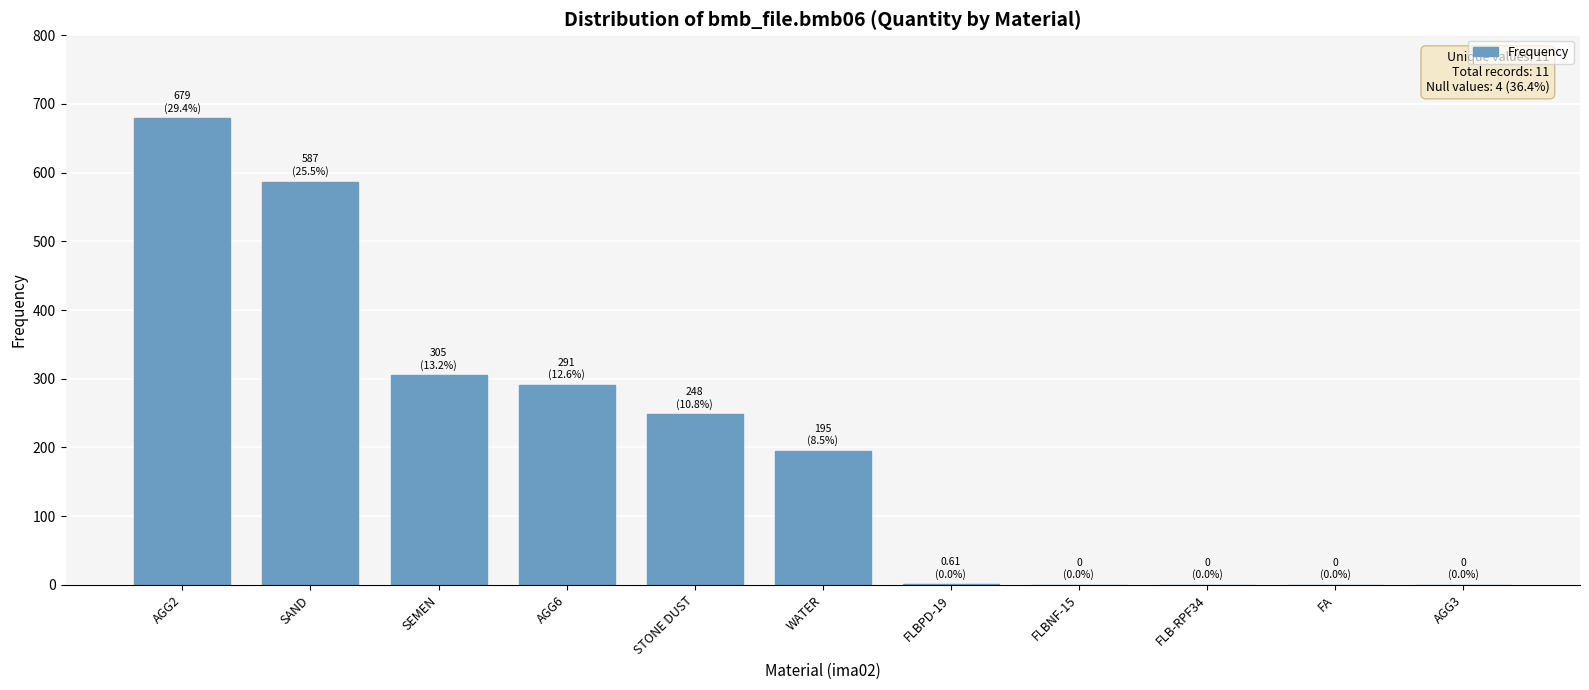

Approximately how many times larger is the value at AGG6 compared to WATER?

1.5